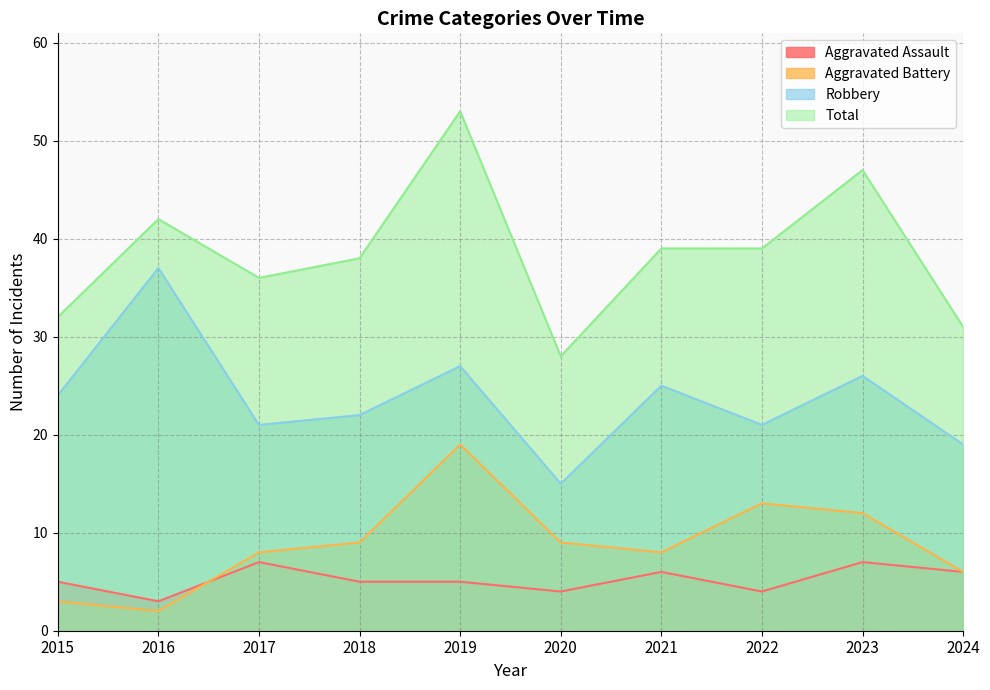

At which label does Aggravated Battery first exceed 9?

2019